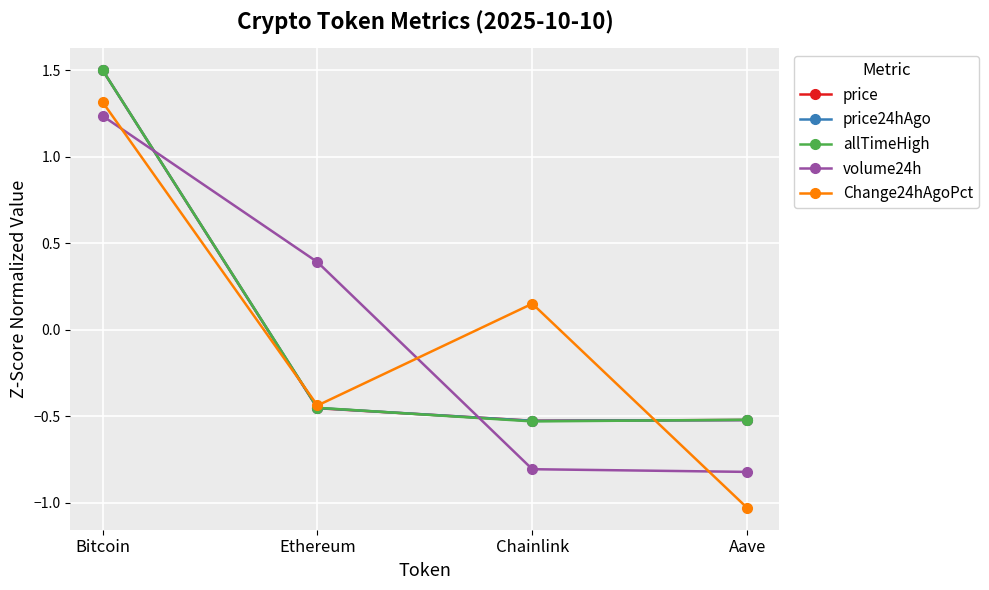

How many data points in price24hAgo are above 0?

1